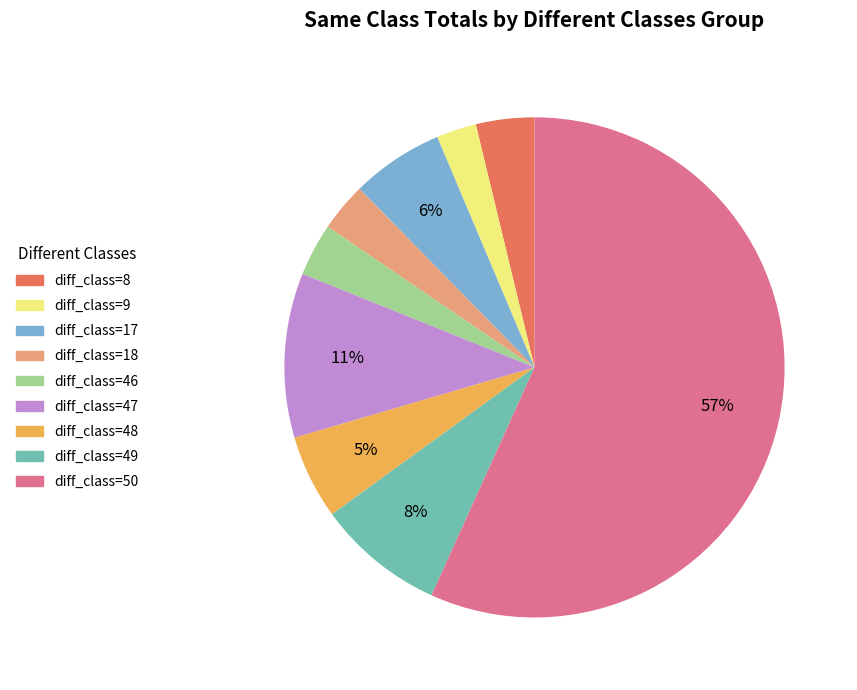

Is it true that diff_class=50 is 50% of the pie?

False